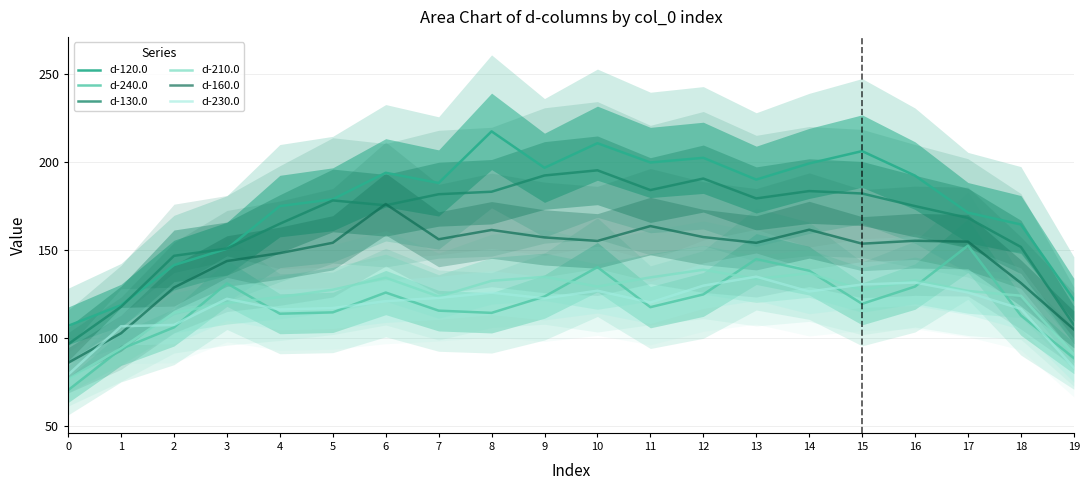

Is this an area chart (filled region under the line)?

No